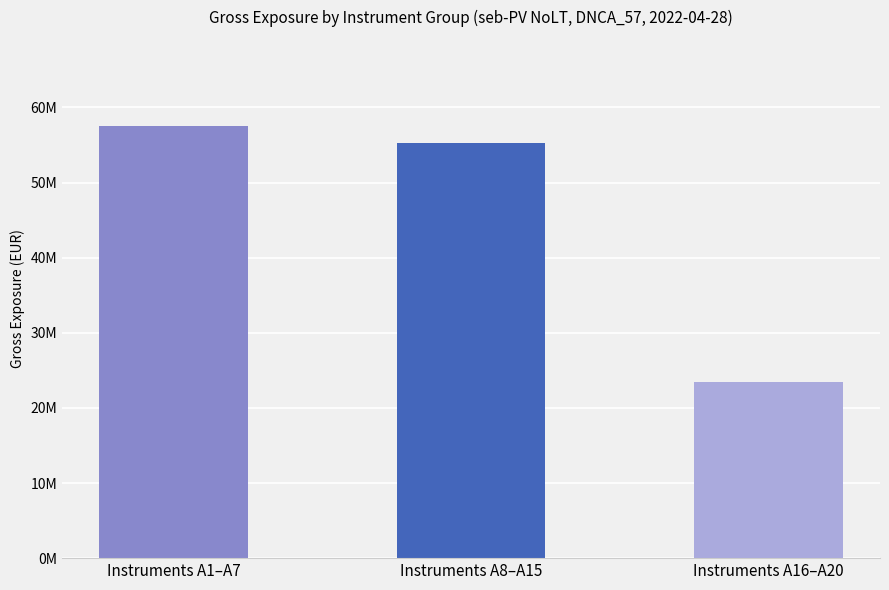

Approximately how many times larger is the value at Instruments A1–A7 compared to Instruments A8–A15?

1.0